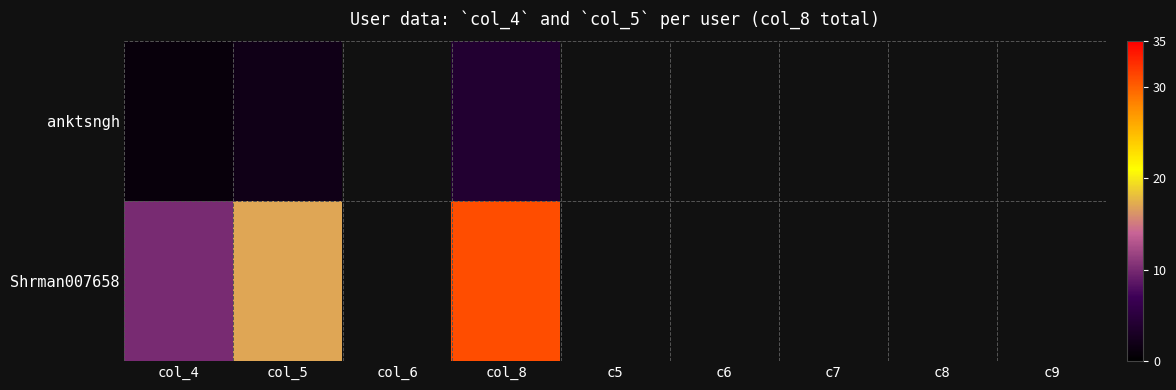

Is it true that anktsngh equals 0.9 at col_8?

False